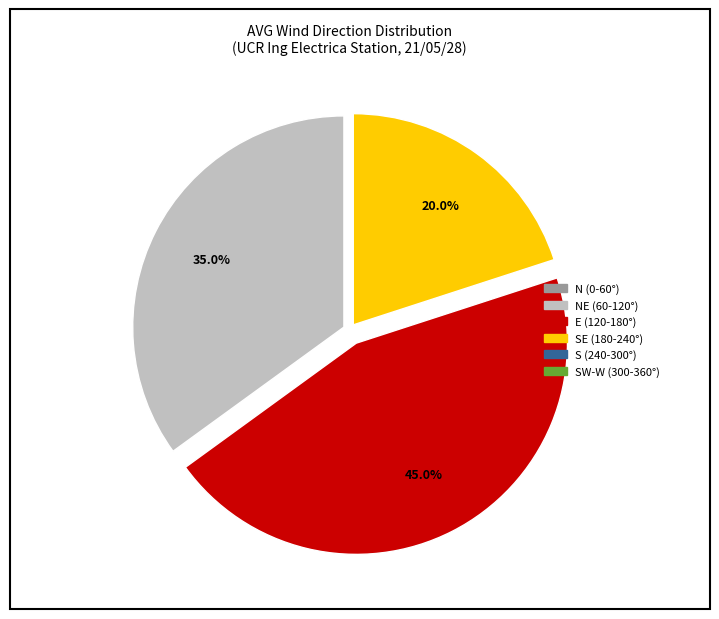

Is there any slice that represents more than half of the pie?

No